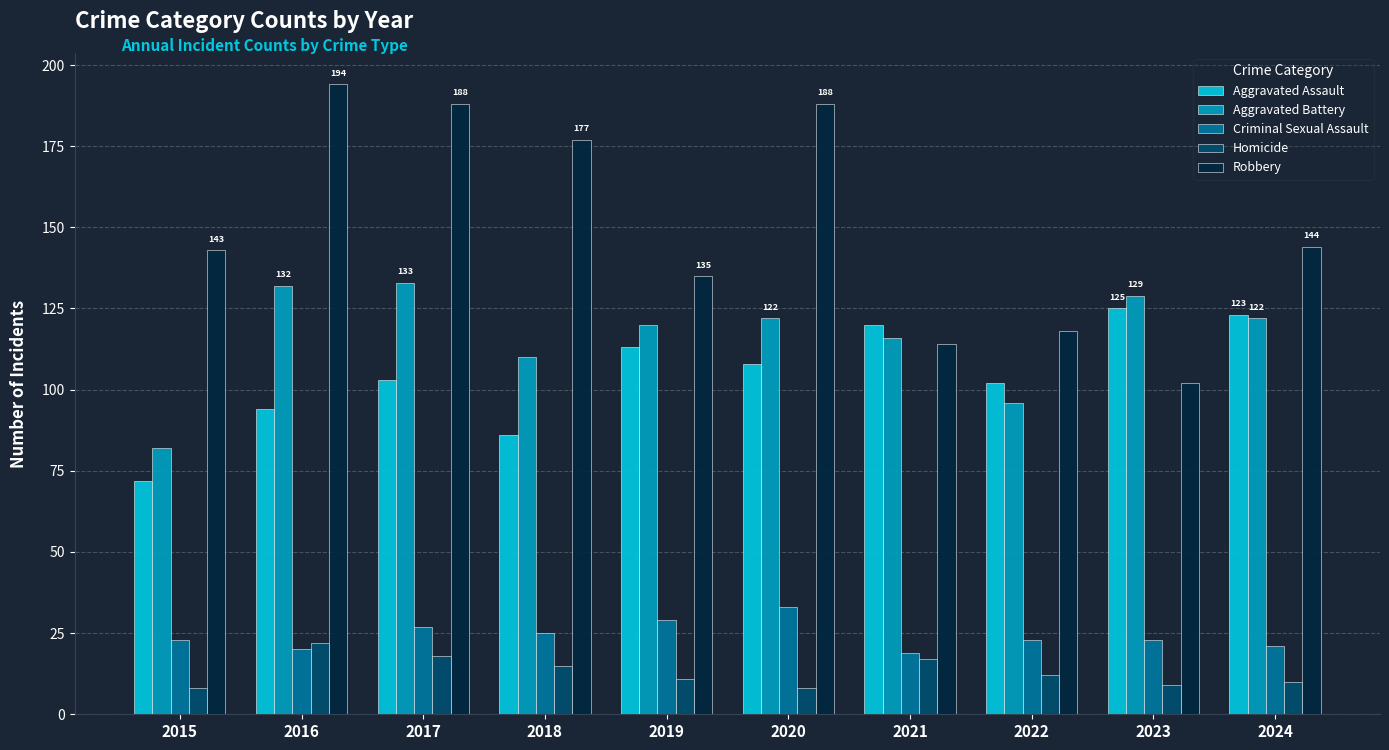

What is the difference between the second highest and minimum values in the Aggravated Battery series?

50